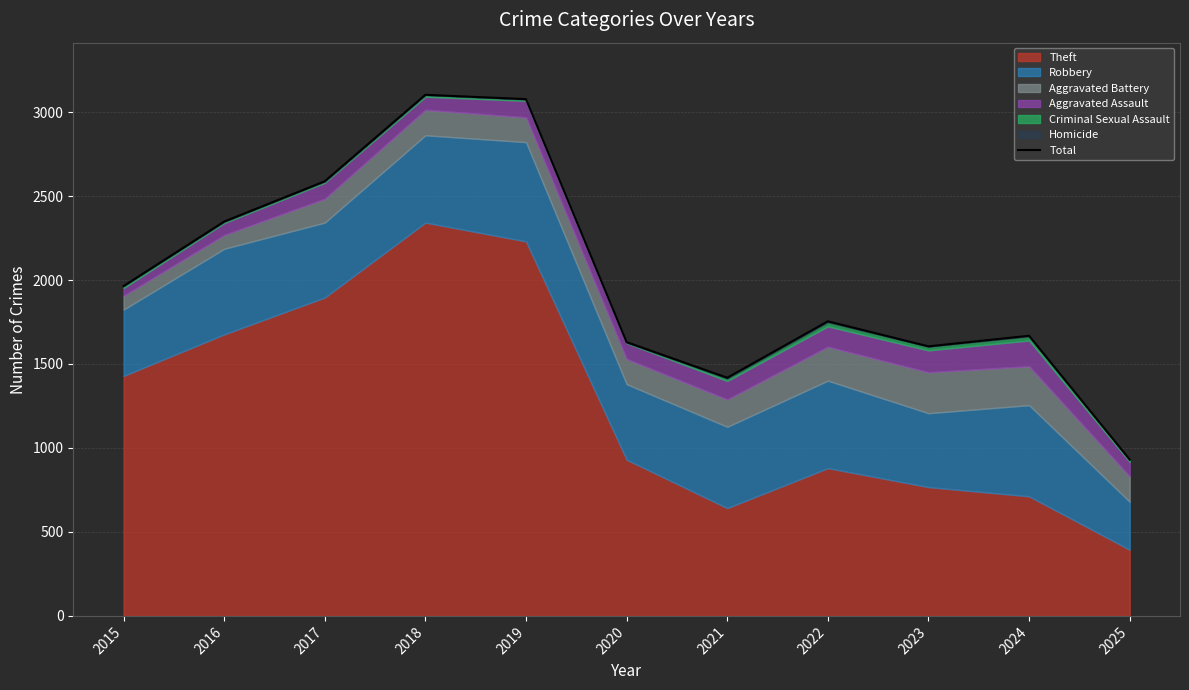

List the labels in order of value, smallest first.

2025, 2021, 2023, 2020, 2024, 2022, 2015, 2016, 2017, 2019, 2018